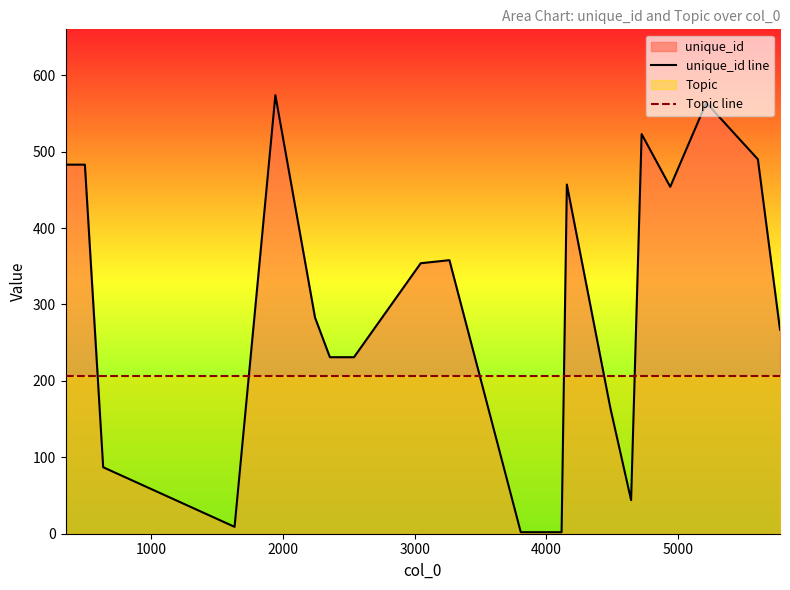

Which series has the widest spread of values?

unique_id line